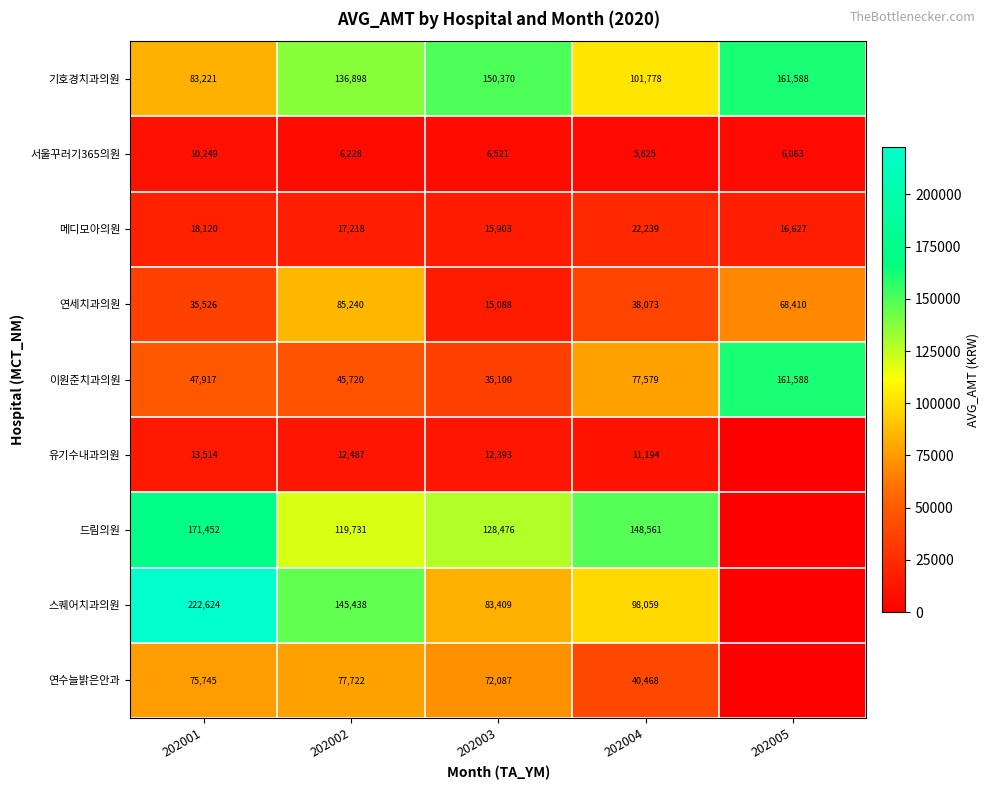

What is the average value of the 메디모아의원 series?

18021